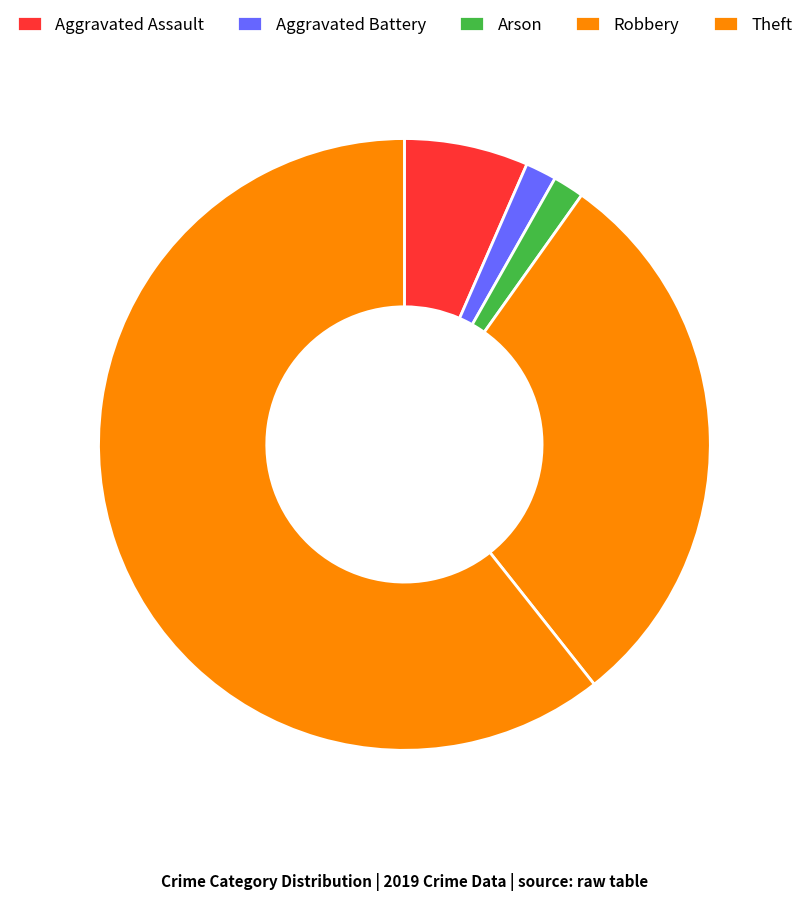

What is the ratio of the value at Robbery to the value at Aggravated Battery?

18.0